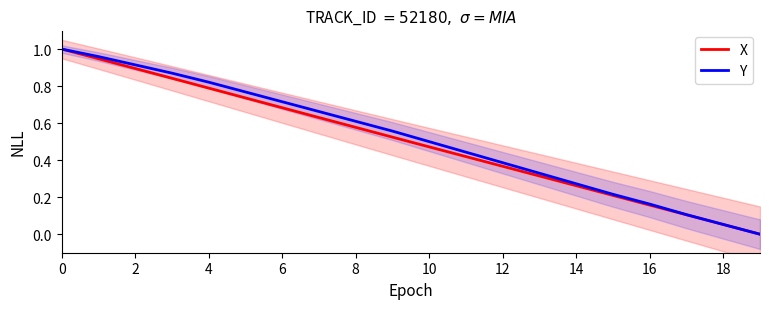

What is the greatest value displayed?

1.0